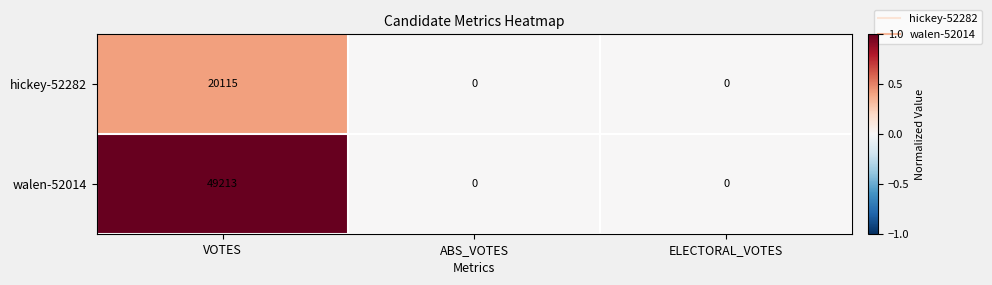

Reading right to left, transcribe all the data shown in this chart.

hickey-52282: ELECTORAL_VOTES=0	ABS_VOTES=0	VOTES=20115
walen-52014: ELECTORAL_VOTES=0	ABS_VOTES=0	VOTES=49213